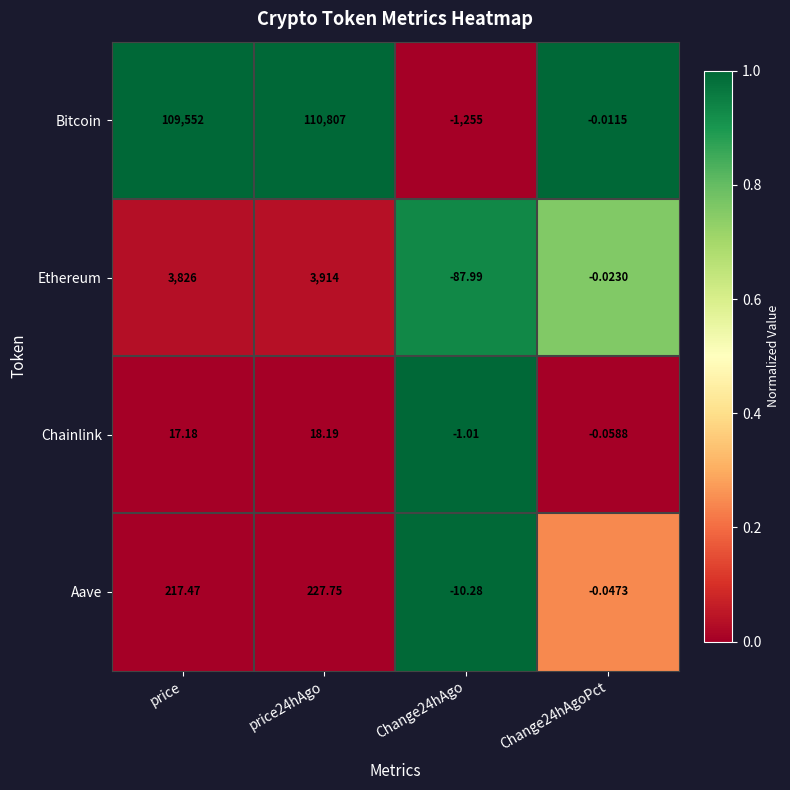

Rank the series by their maximum value, from lowest to highest.

Chainlink, Aave, Ethereum, Bitcoin